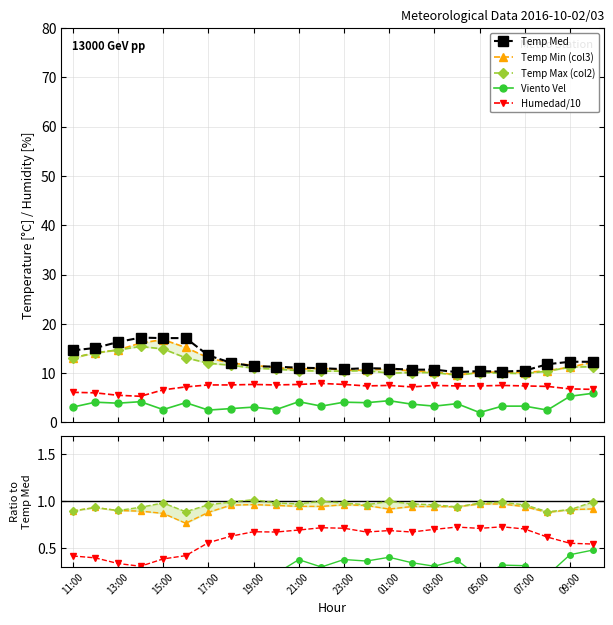

What is the lowest value of the Viento Vel series?

2.0